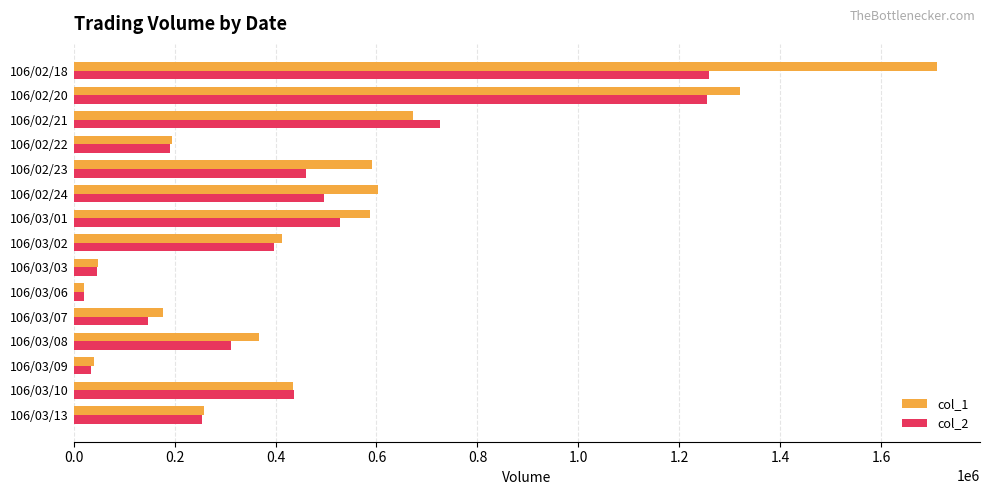

How many data points does each series have?

15